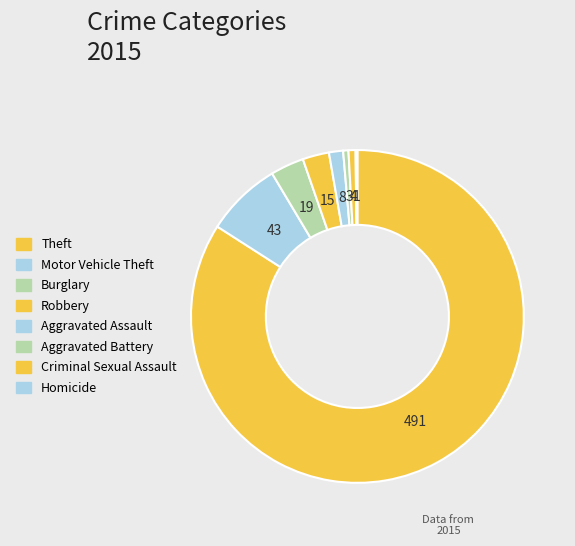

The Criminal Sexual Assault slice represents 11% of the pie. True or false?

False